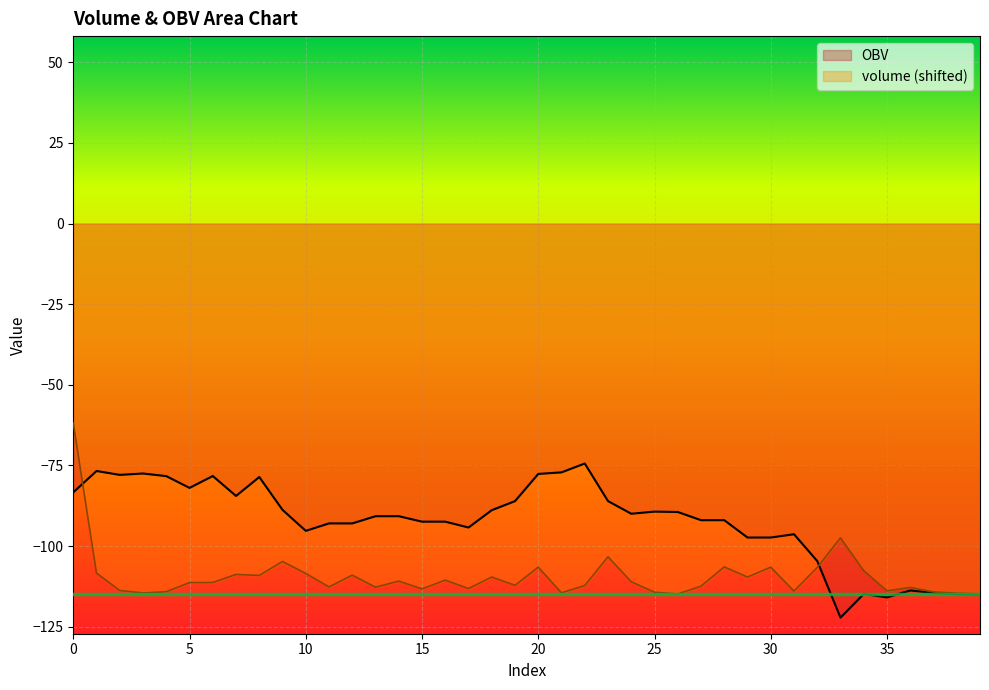

What is the sum of the OBV values at 20 and 27?

-169.6